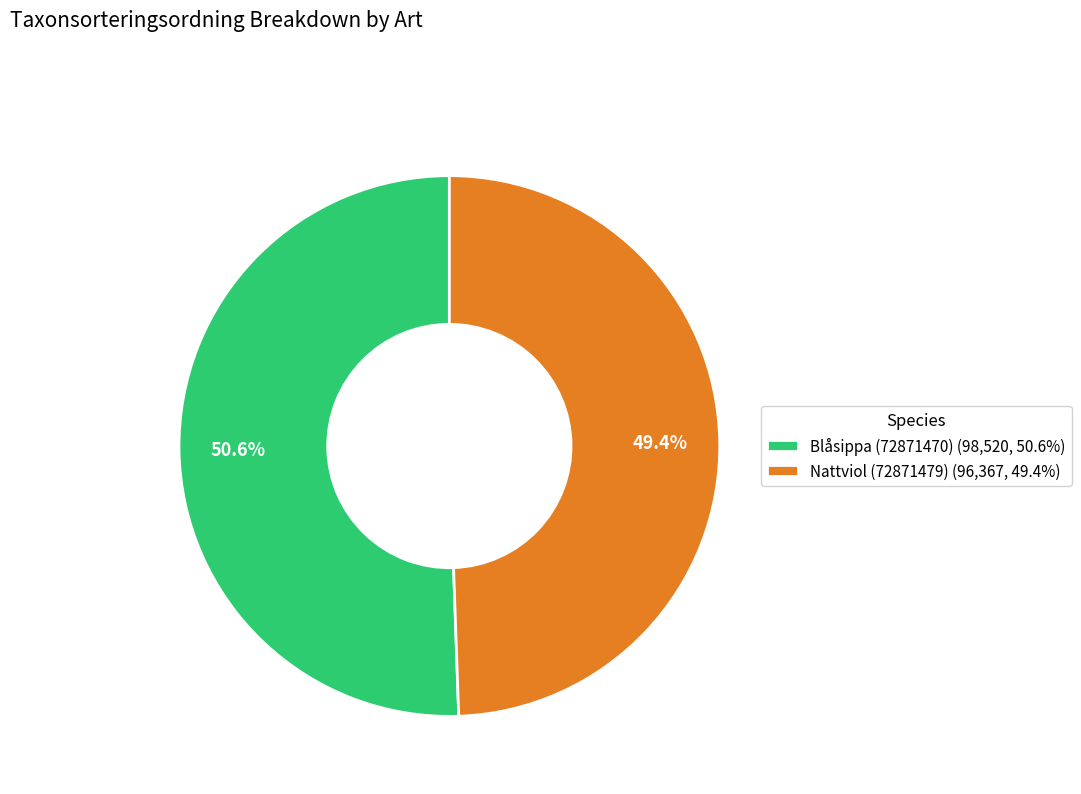

Does Nattviol (72871479) account for over 50% of the chart?

No